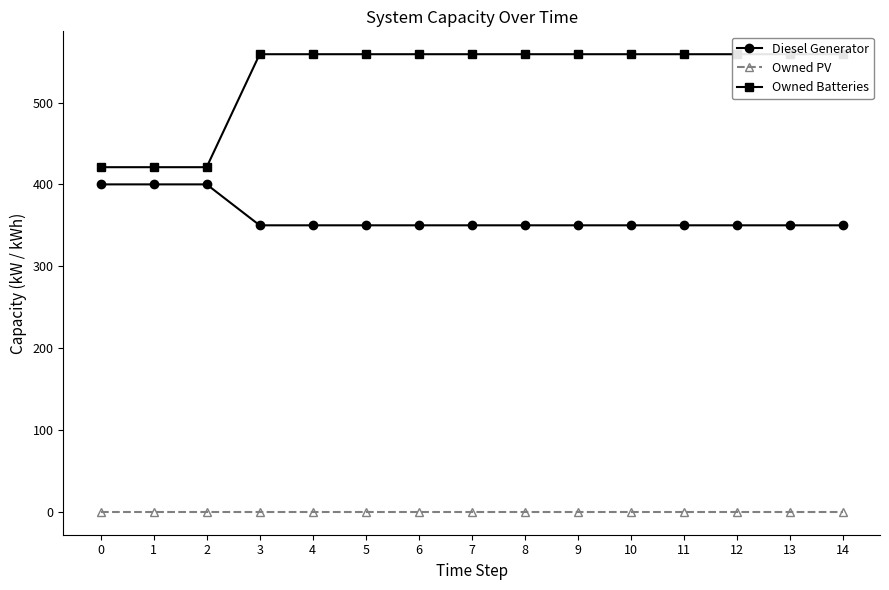

Is this an area chart (filled region under the line)?

No